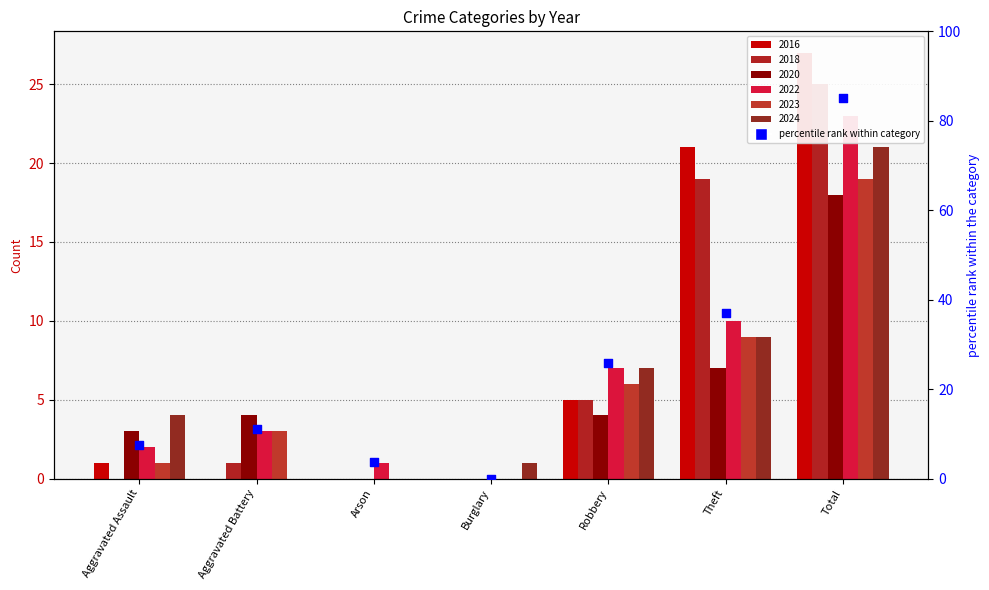

Between Arson and Theft, which is larger?

Theft